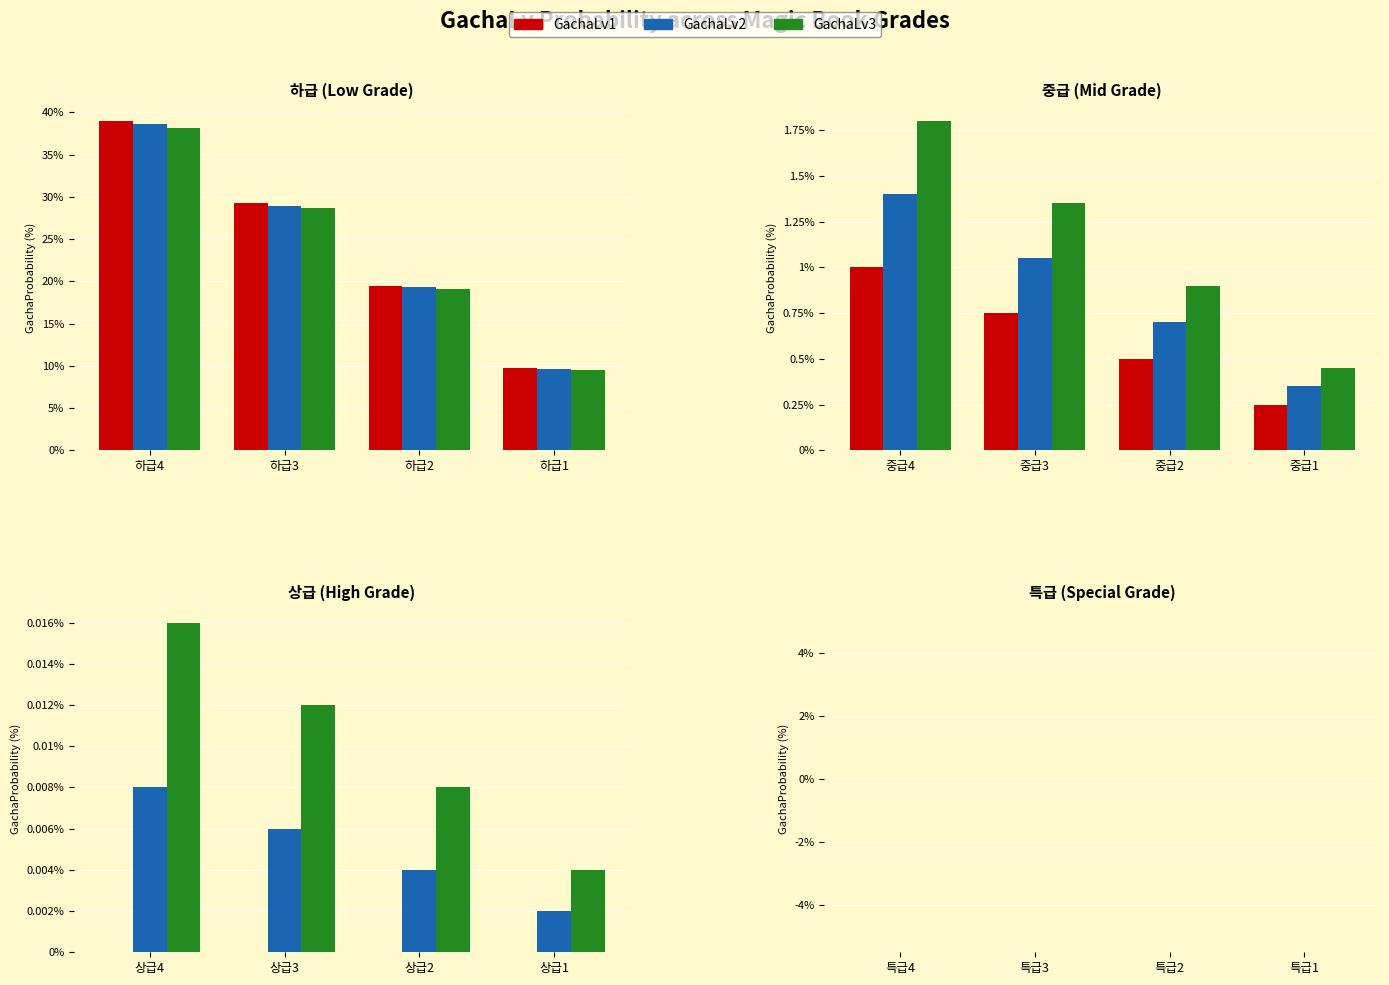

What is the label of the 1st bar from the right?

특급1